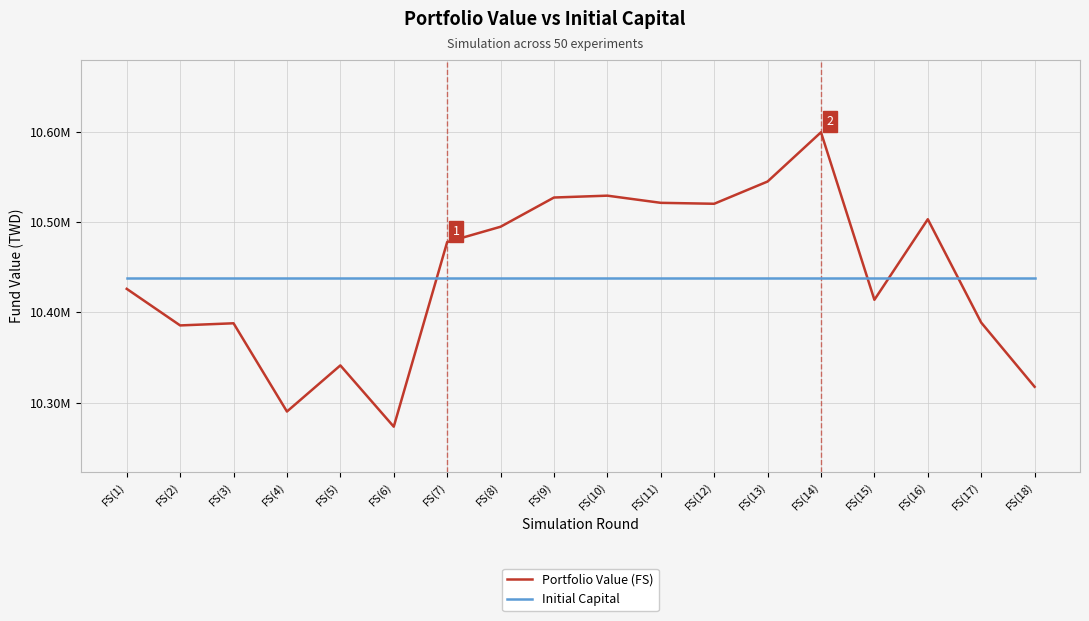

Read the Portfolio Value (FS) value at FS(18).

10317609.1